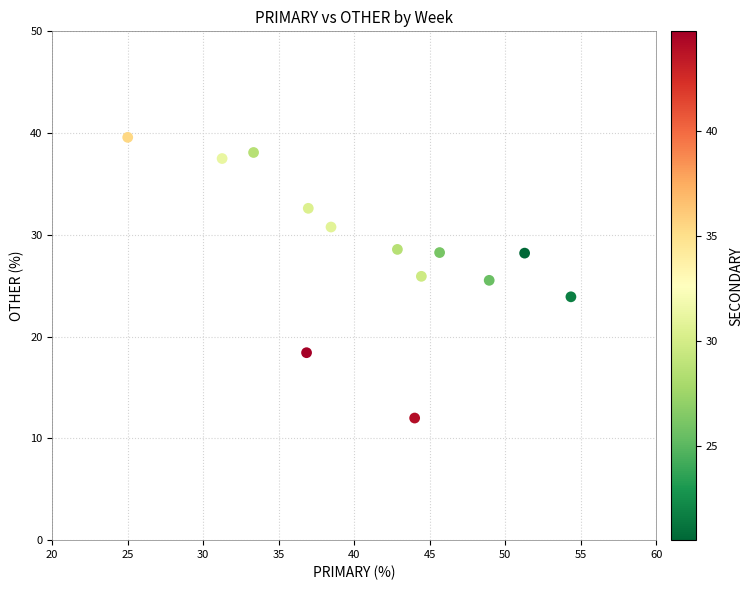

What is the range of Y values (max minus min)?

27.6